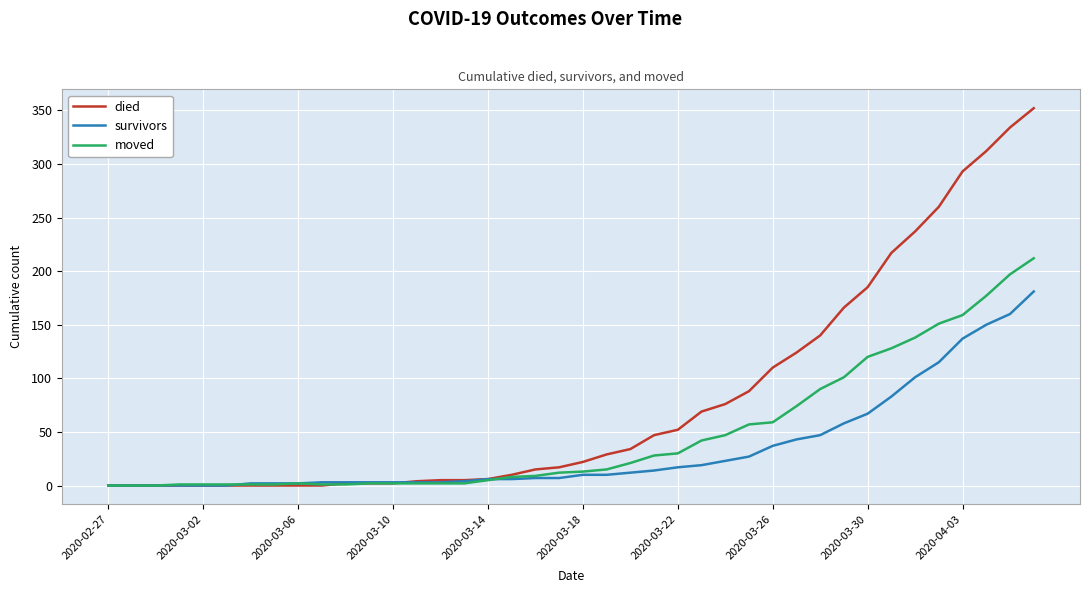

Does the chart have visible grid lines?

Yes